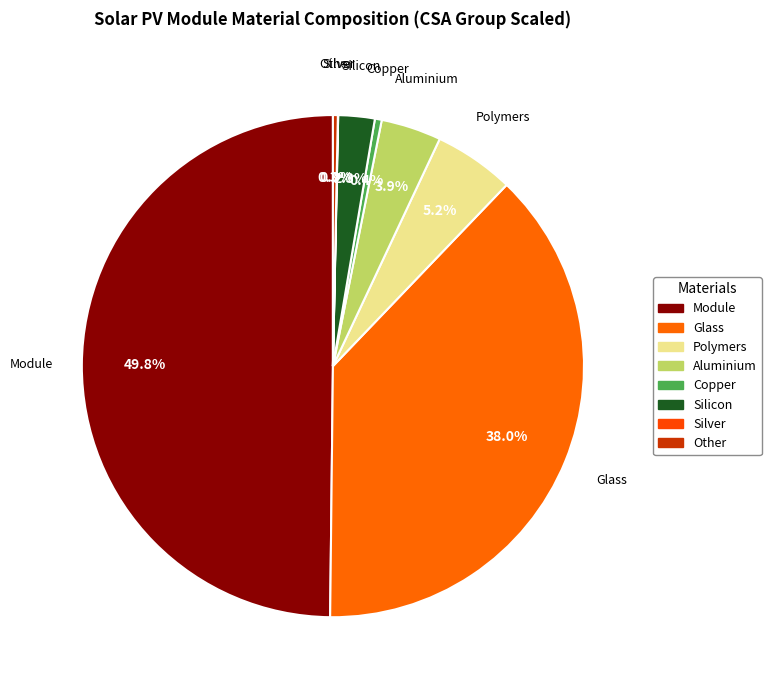

Between Other and Module, which is larger?

Module